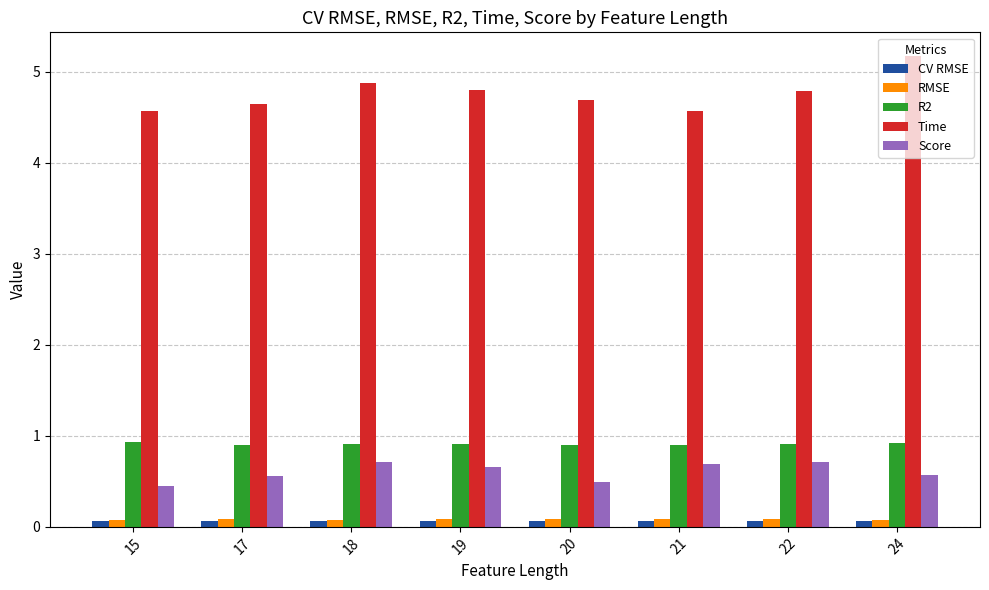

Are the bars horizontal?

No